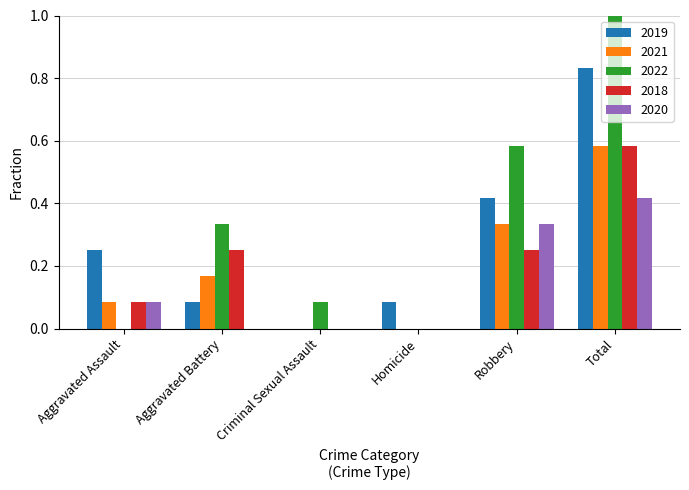

Count the number of data series in this chart.

5